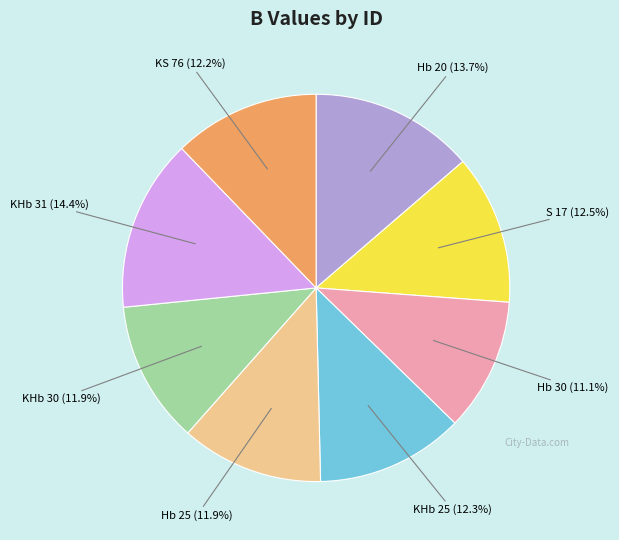

Which has a higher value, Hb 25 or KHb 31?

KHb 31